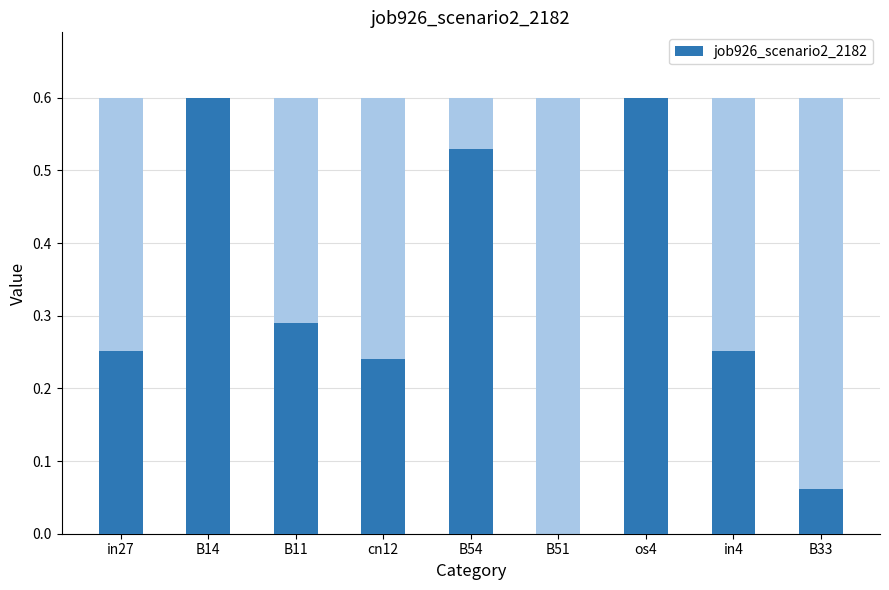

How many values exceed 0?

8